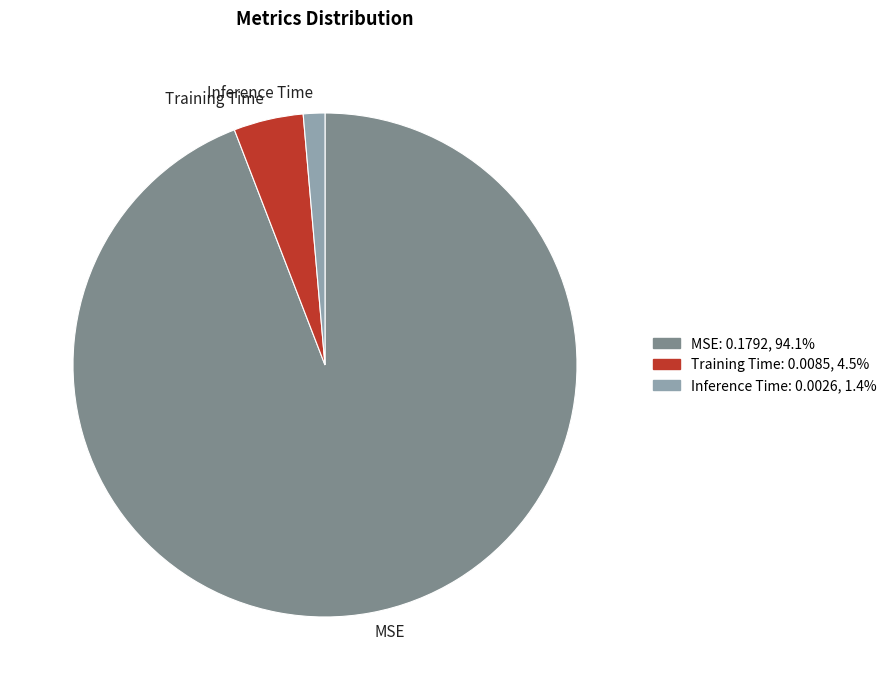

Which has a higher value, MSE or Inference Time?

MSE